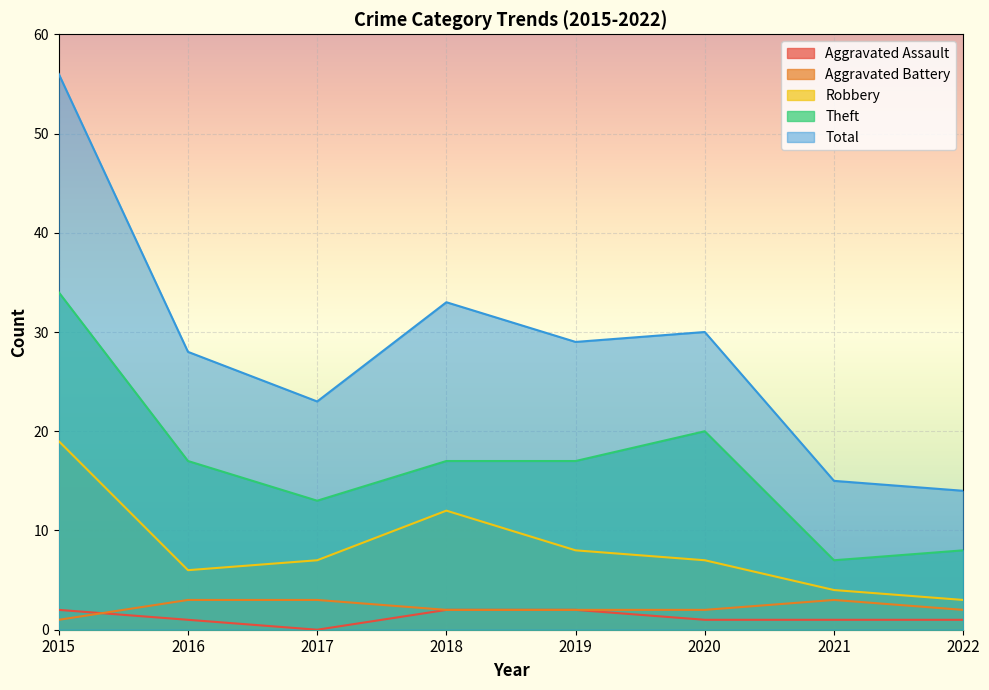

In Total, how many points are lower than both neighbors (excluding endpoints)?

2